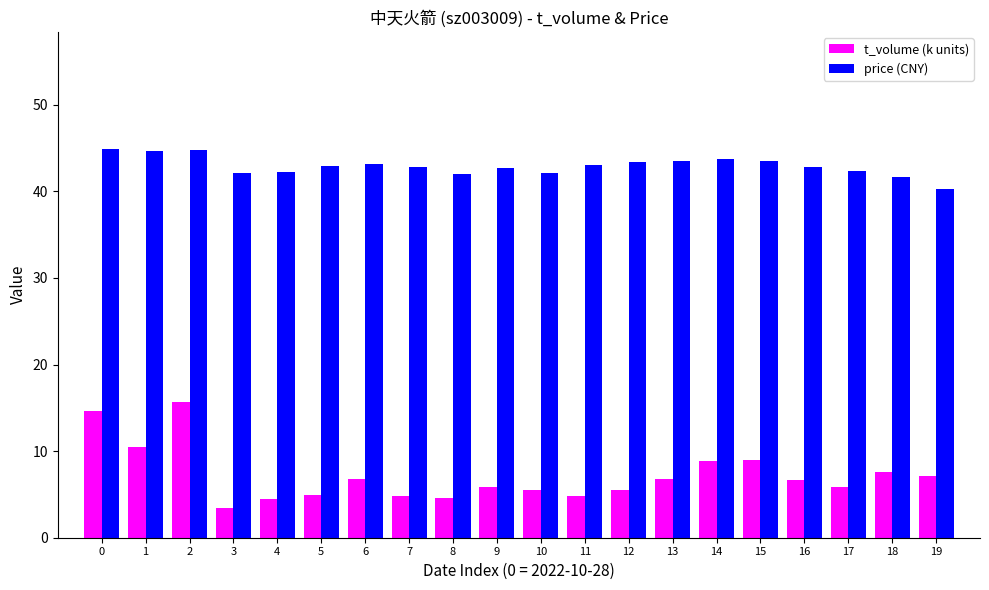

Count the number of data series in this chart.

2